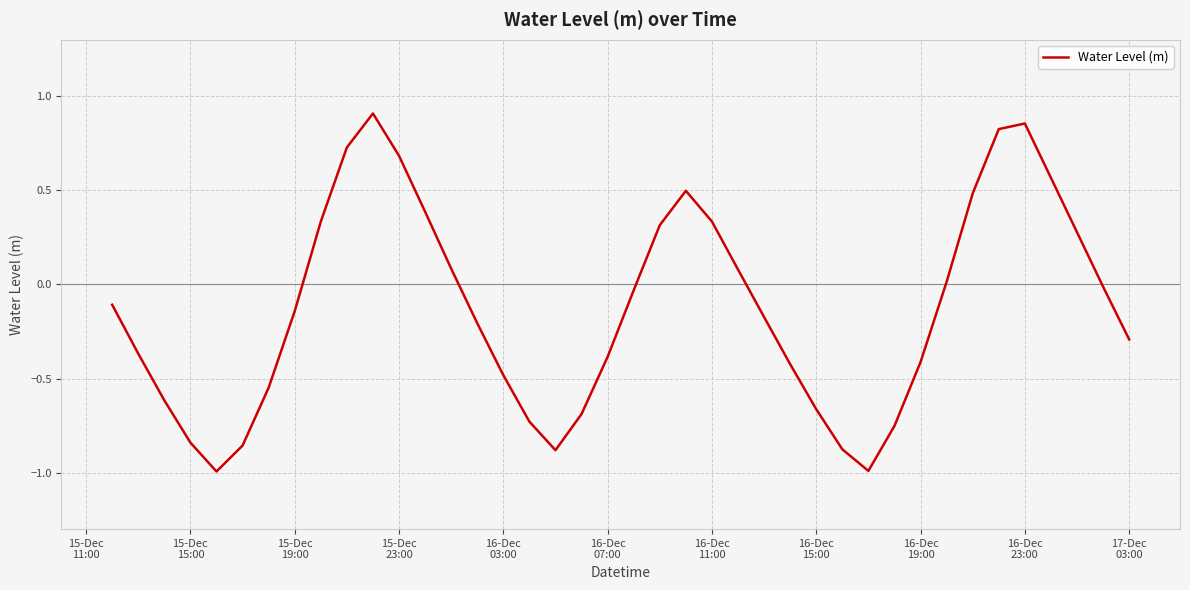

What is the difference between the maximum and minimum values?

1.9